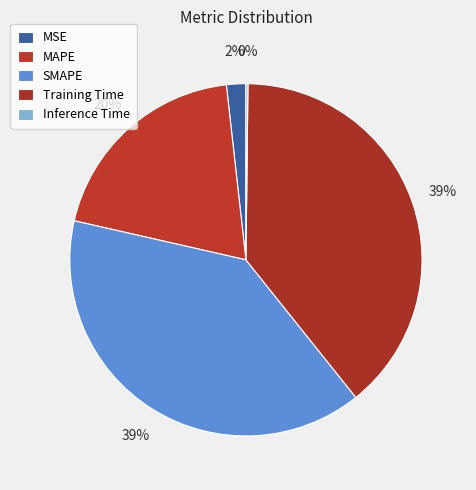

The Inference Time slice represents 0% of the pie. True or false?

True